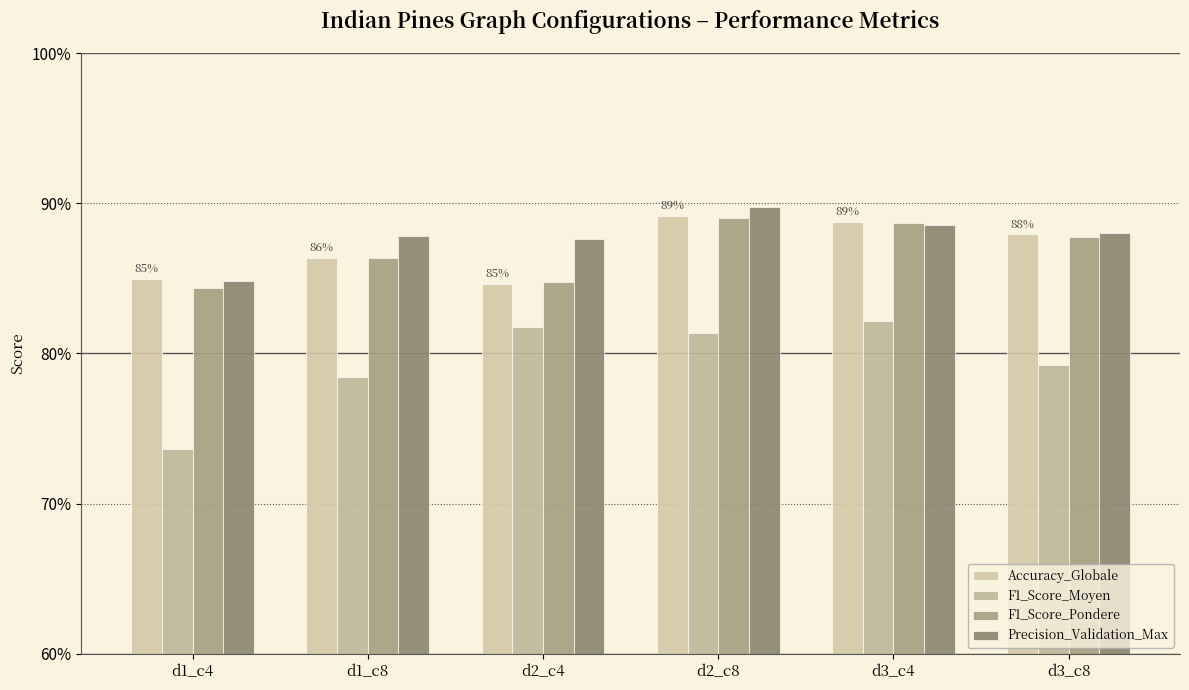

Are the bars grouped side by side (vs. stacked)?

Yes